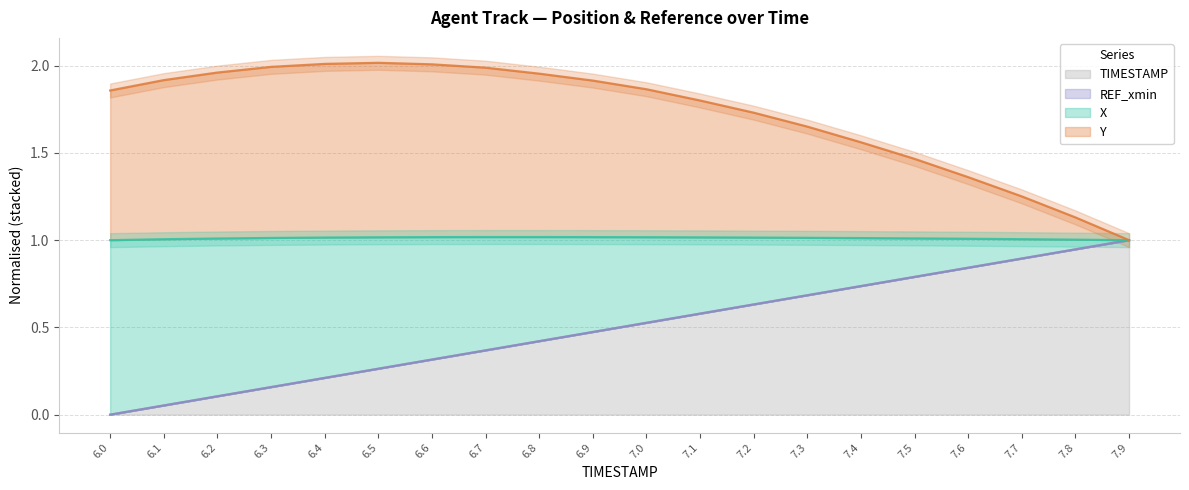

True or false: TIMESTAMP and Y intersect in this chart.

False